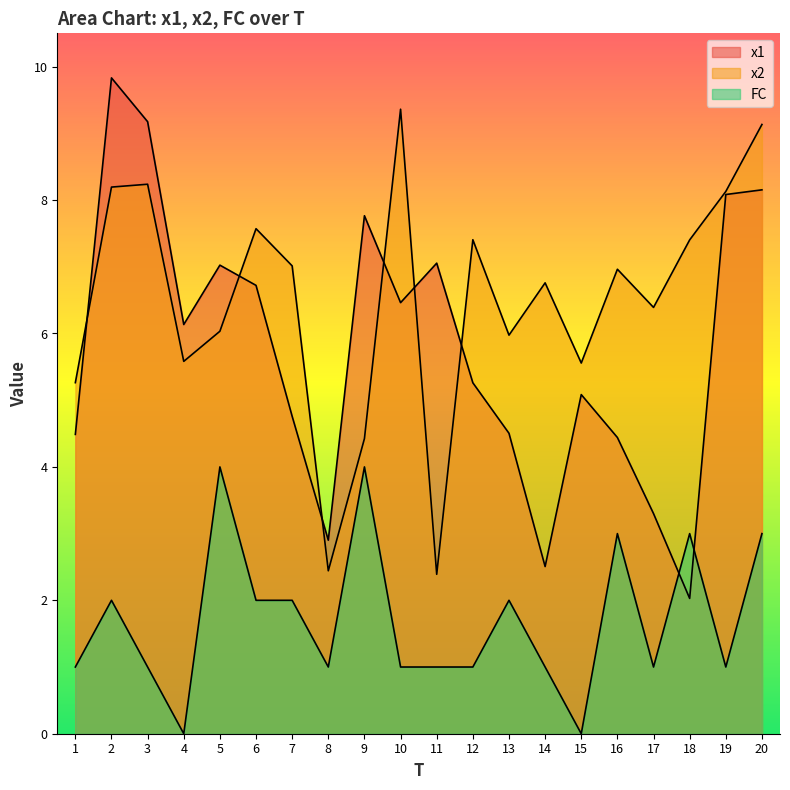

Between which two adjacent categories do FC and x1 first intersect?

17 and 18